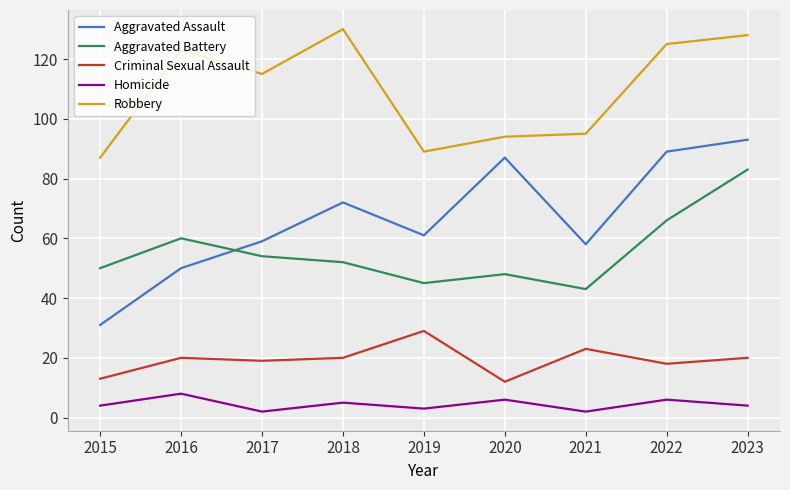

Is the value of Aggravated Assault at 2023 greater than the value of Criminal Sexual Assault at 2016?

Yes